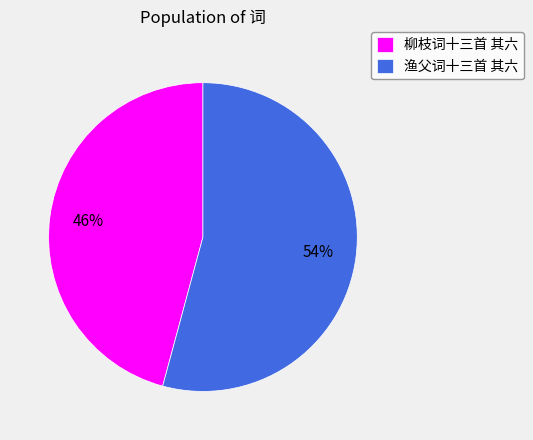

To the nearest percent, what portion does 渔父词十三首 其六 represent?

54%